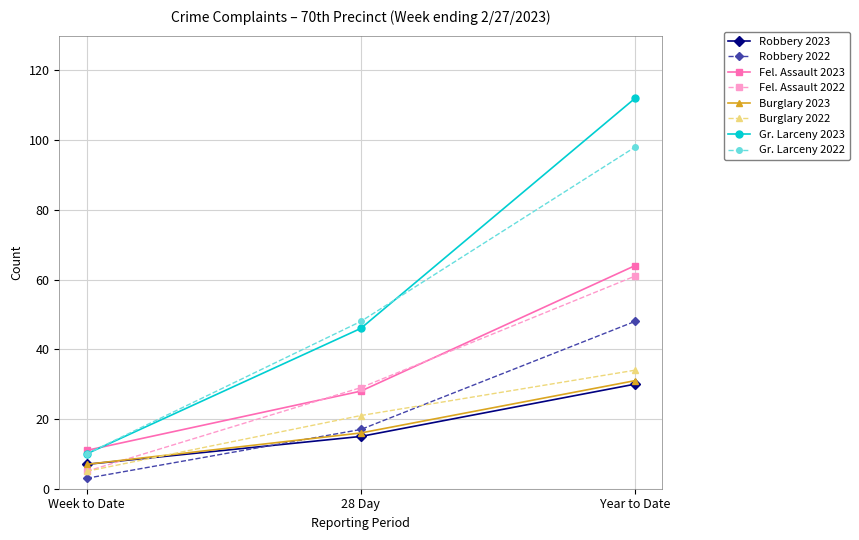

At which label is Gr. Larceny 2022 closest to 54?

28 Day